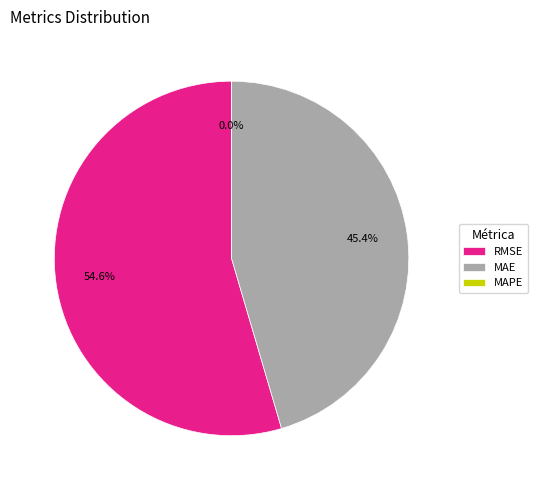

Is it true that RMSE (Root Mean Squared Error) is 55% of the pie?

True